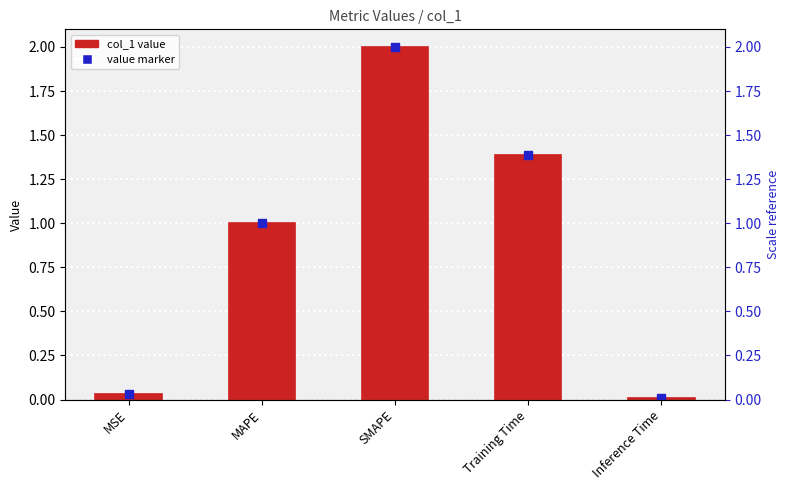

Which series contains the highest Y value?

col_1 value